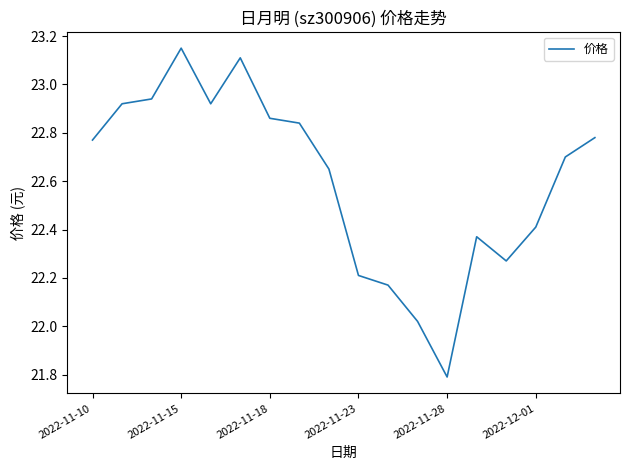

What is the greatest value displayed?

23.1